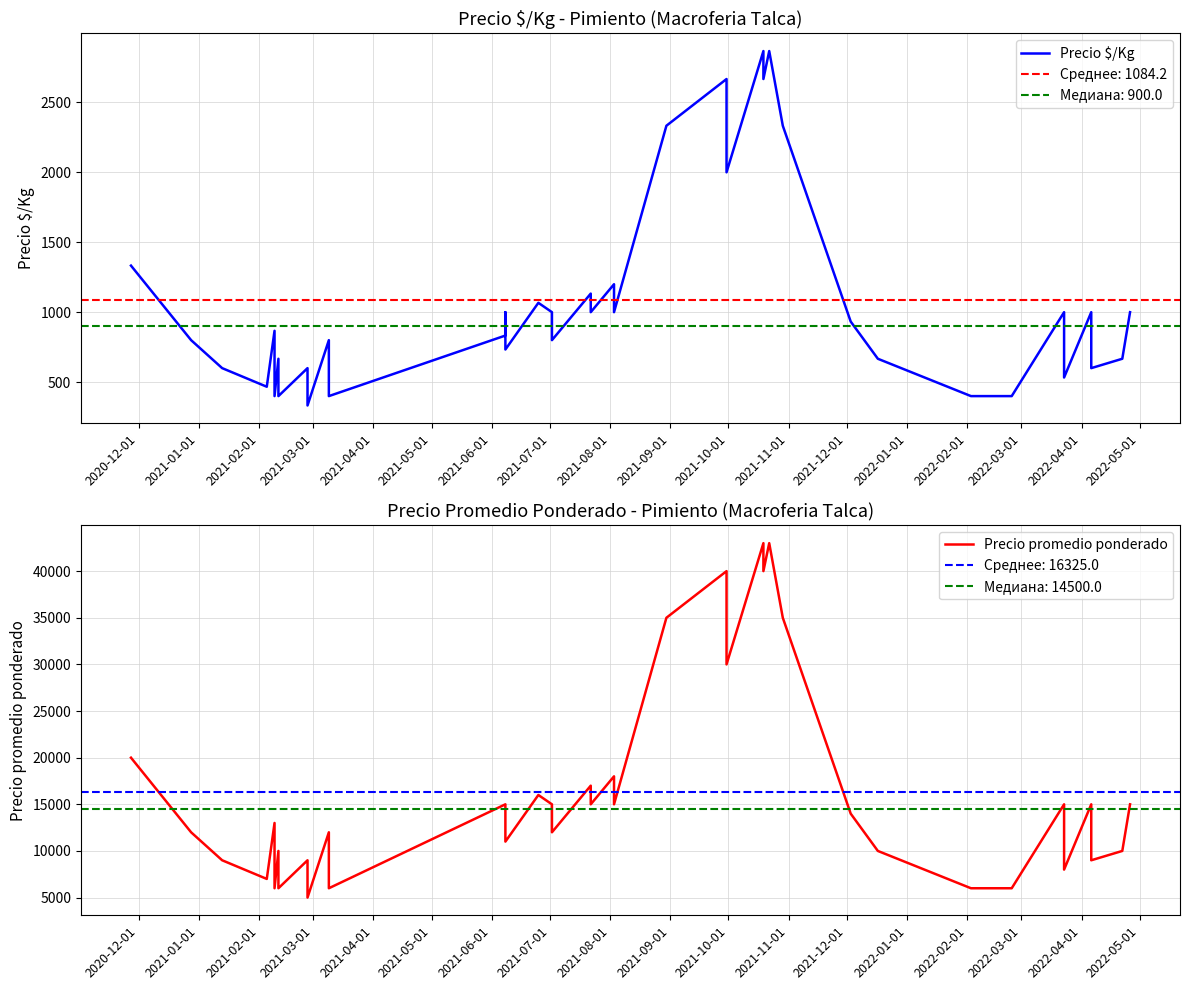

What is the difference between the maximum and second lowest values in the Precio promedio ponderado series?

37000